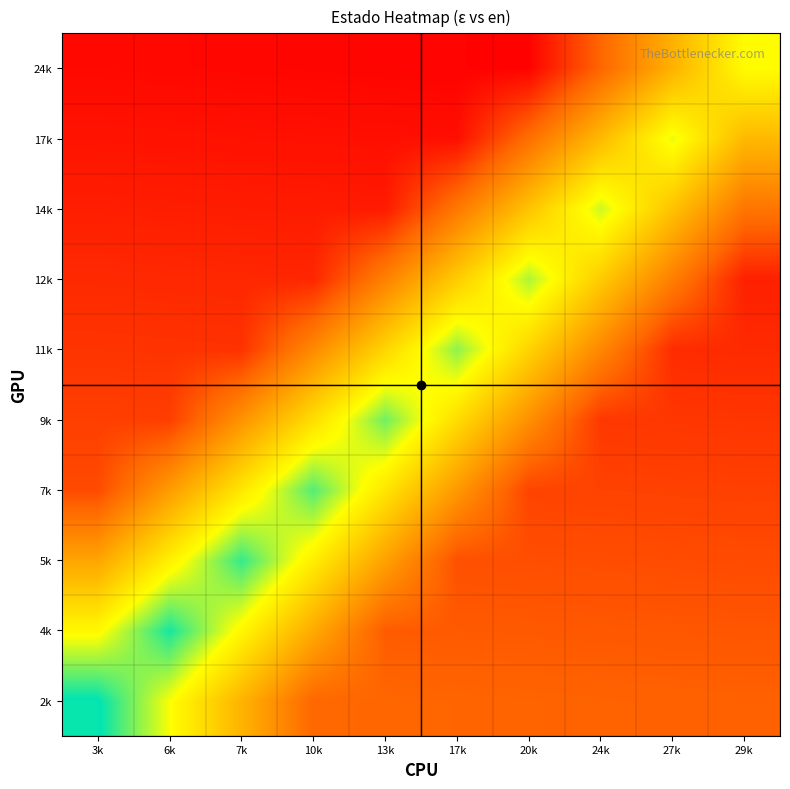

What is the difference between the highest and lowest values at 3k?

0.6